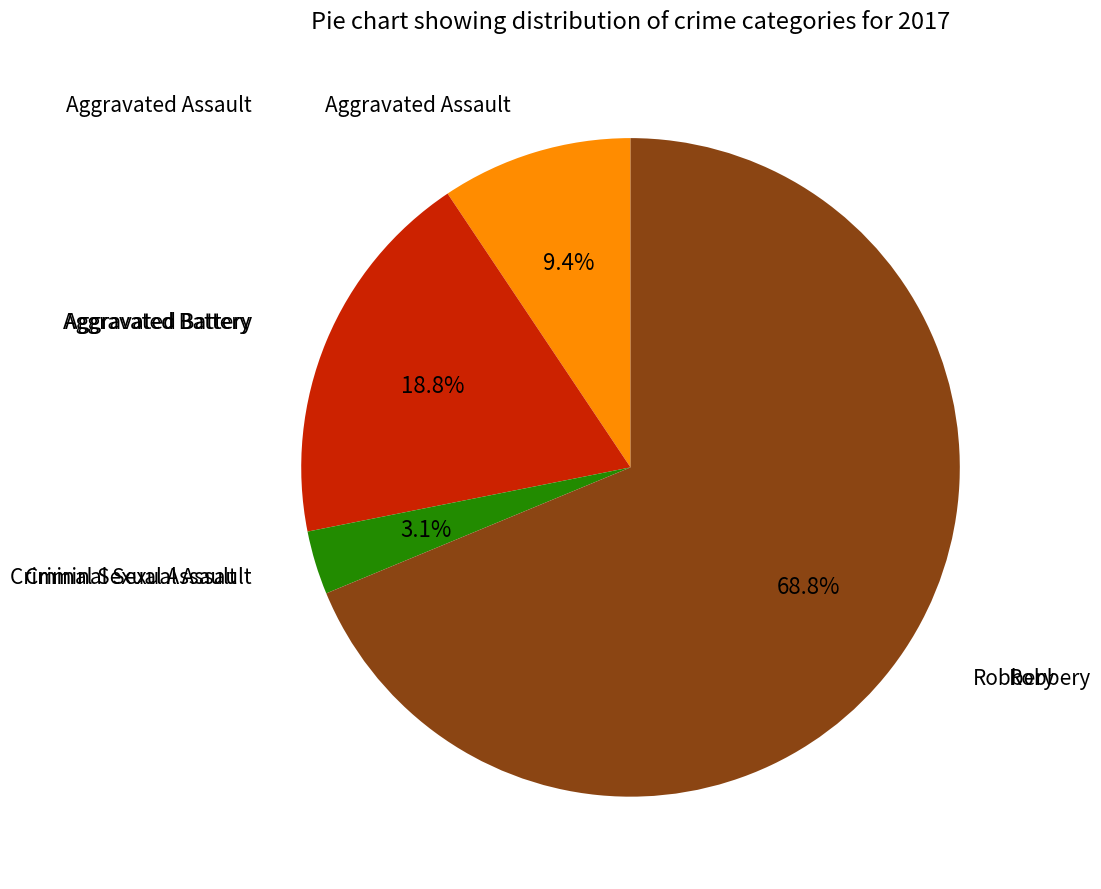

To the nearest percent, what is the difference between the largest and smallest slice percentages?

66%